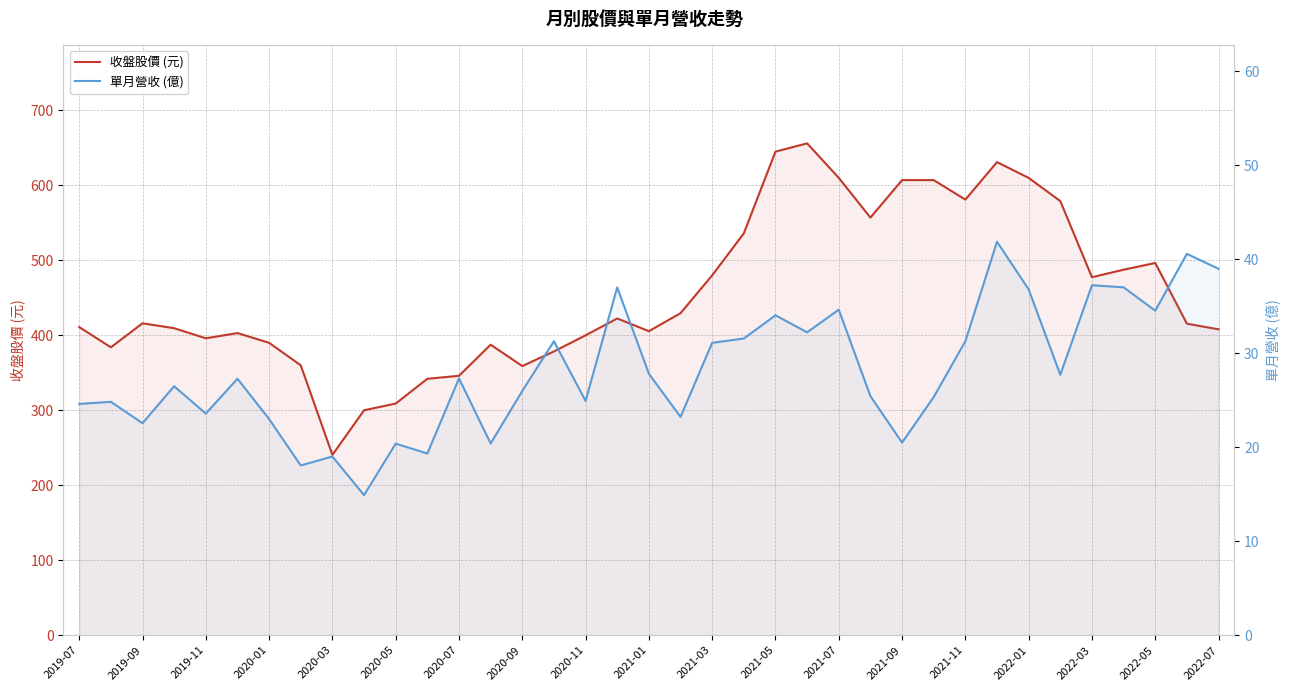

Is the value of 單月營收 (億) at 29 greater than the value of 收盤股價 (元) at 2020-05?

No